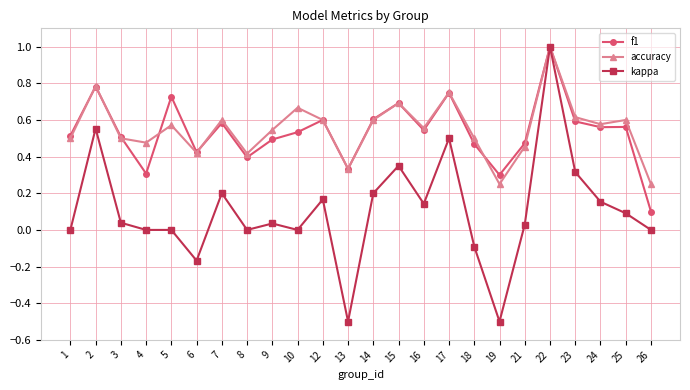

At 9, list the series in order from smallest to largest.

kappa, f1, accuracy